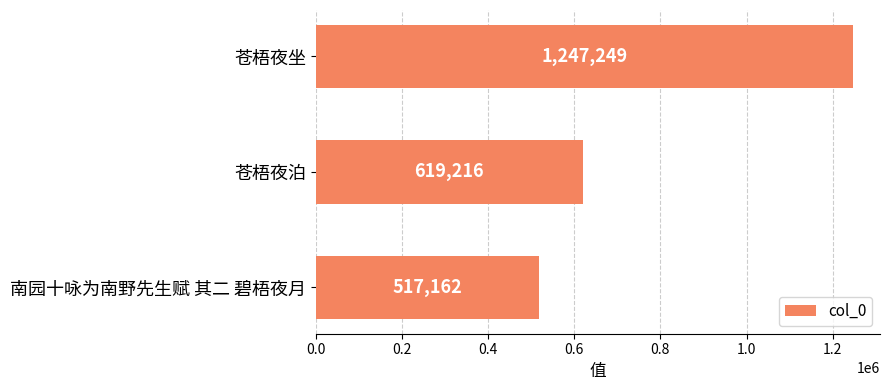

What is the greatest value displayed?

1247249